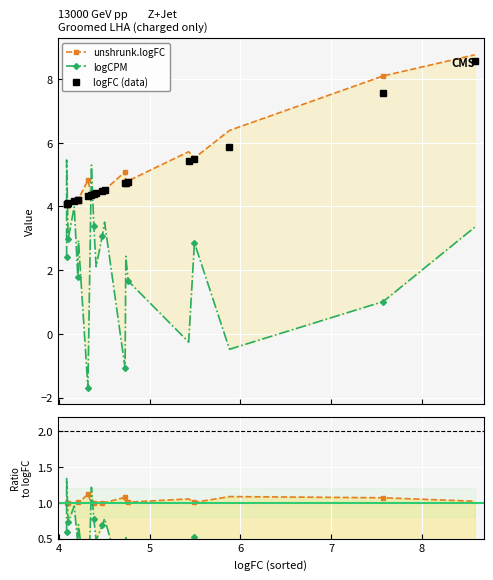

What is the value of the logFC (data) point at the 15th from the left?

4.8